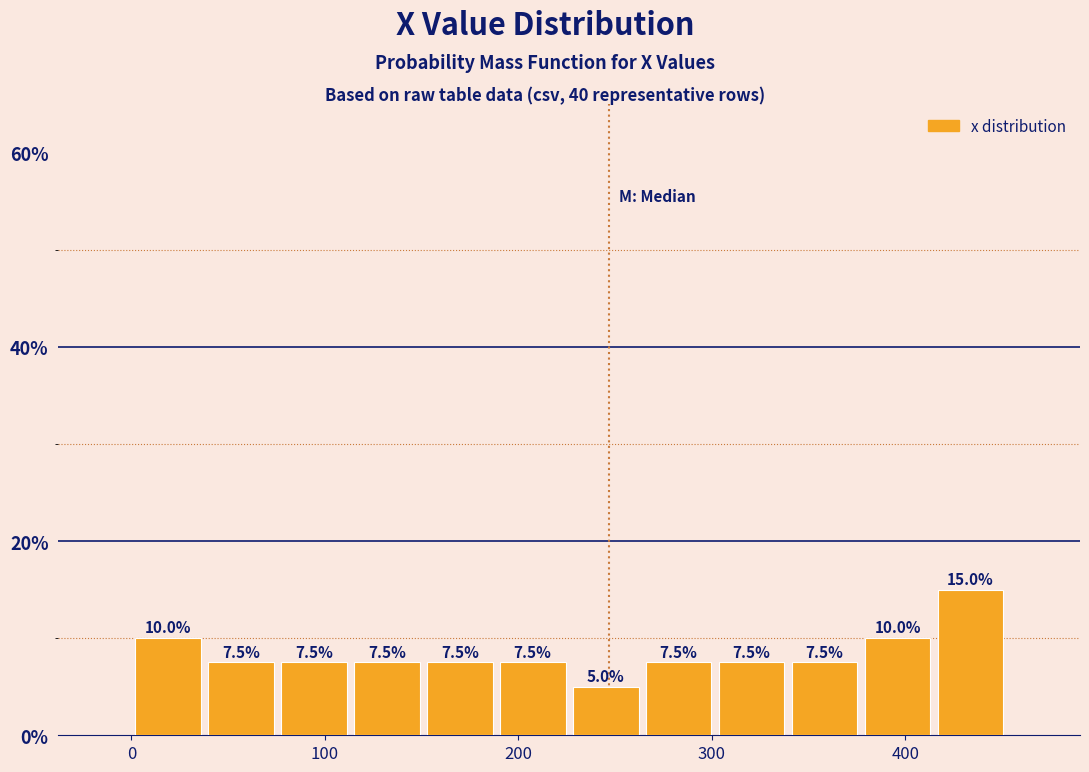

Read against the x-axis, roughly where is the centre of the tallest bar?

430